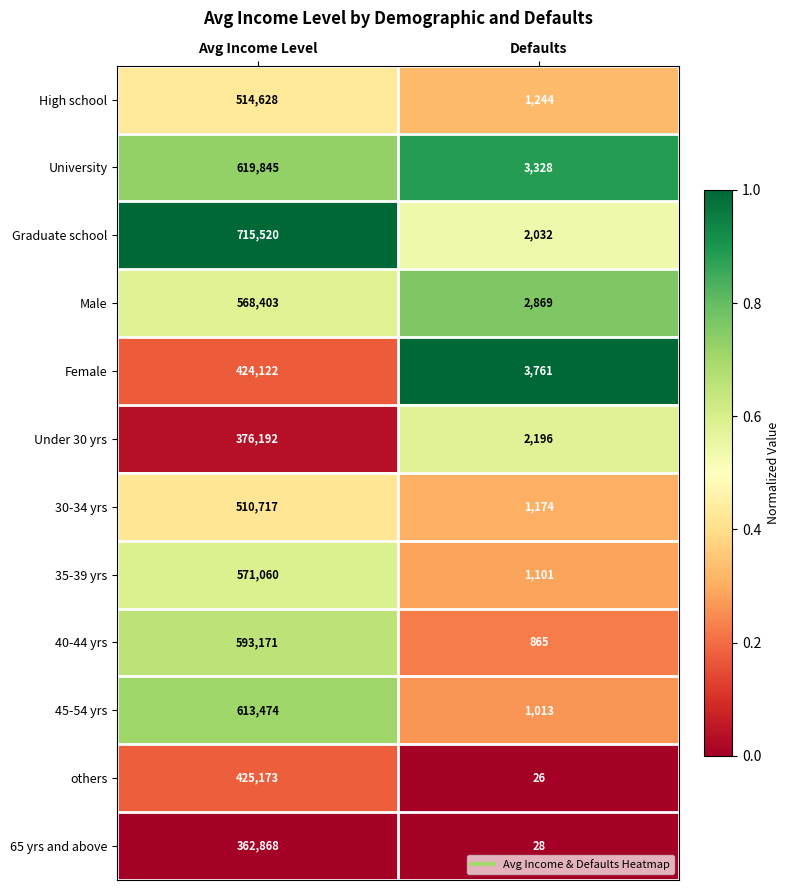

Which label corresponds to the largest value in the chart?

Avg Income Level